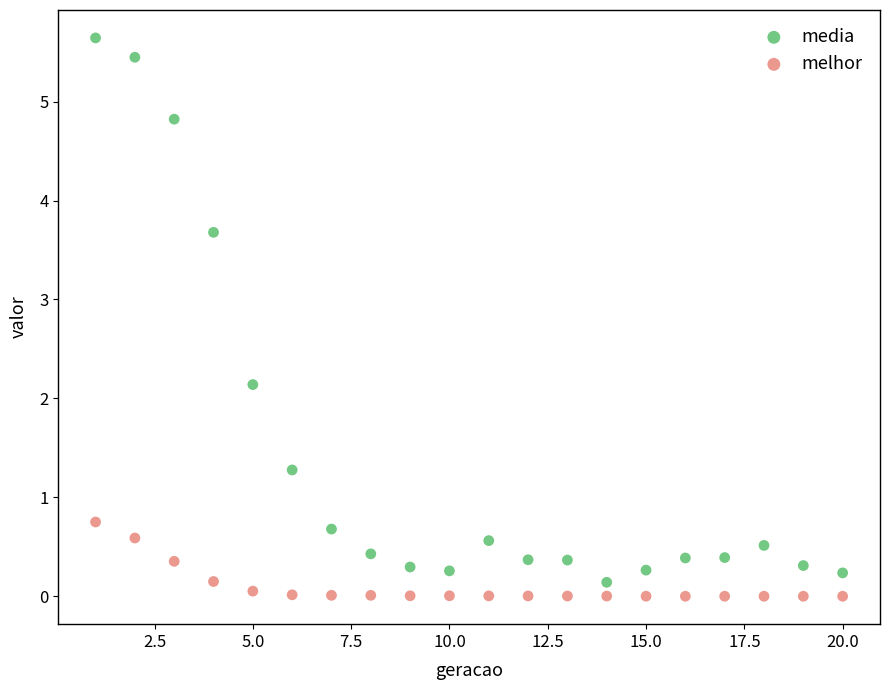

Which series has the widest spread of Y values?

media